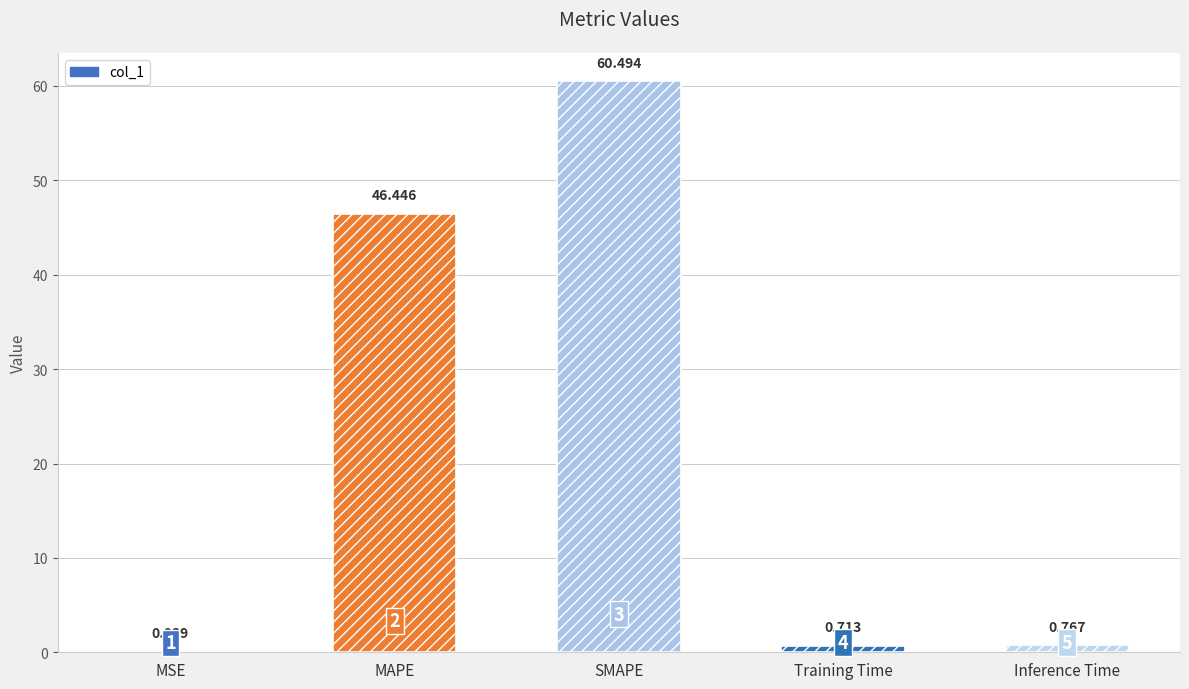

What is the difference between the values at Training Time and SMAPE?

59.8